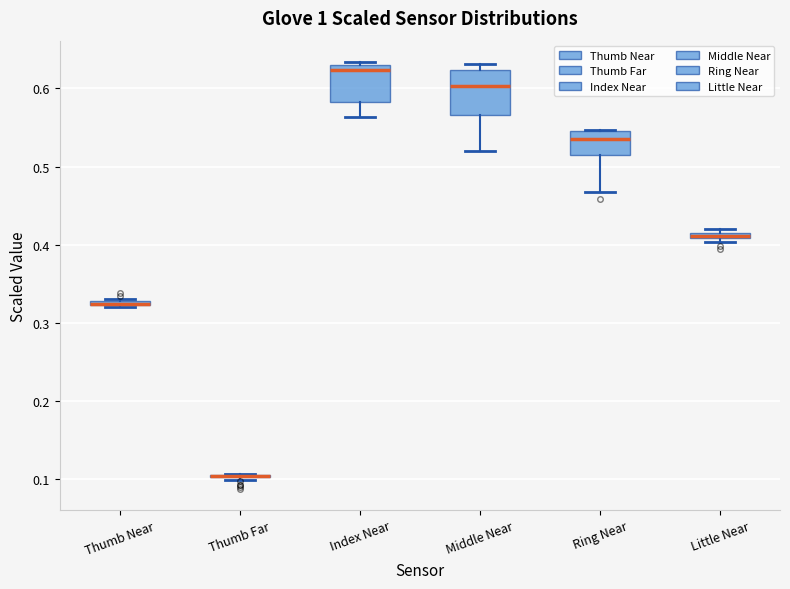

Where does the lower whisker of the box for Middle Near end on the y-axis? The values are not printed on the chart, so give them approximately, as read against the axis.

0.52